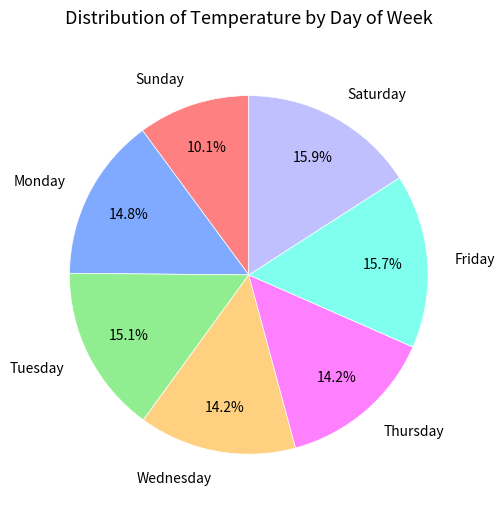

Is there any slice that represents more than half of the pie?

No